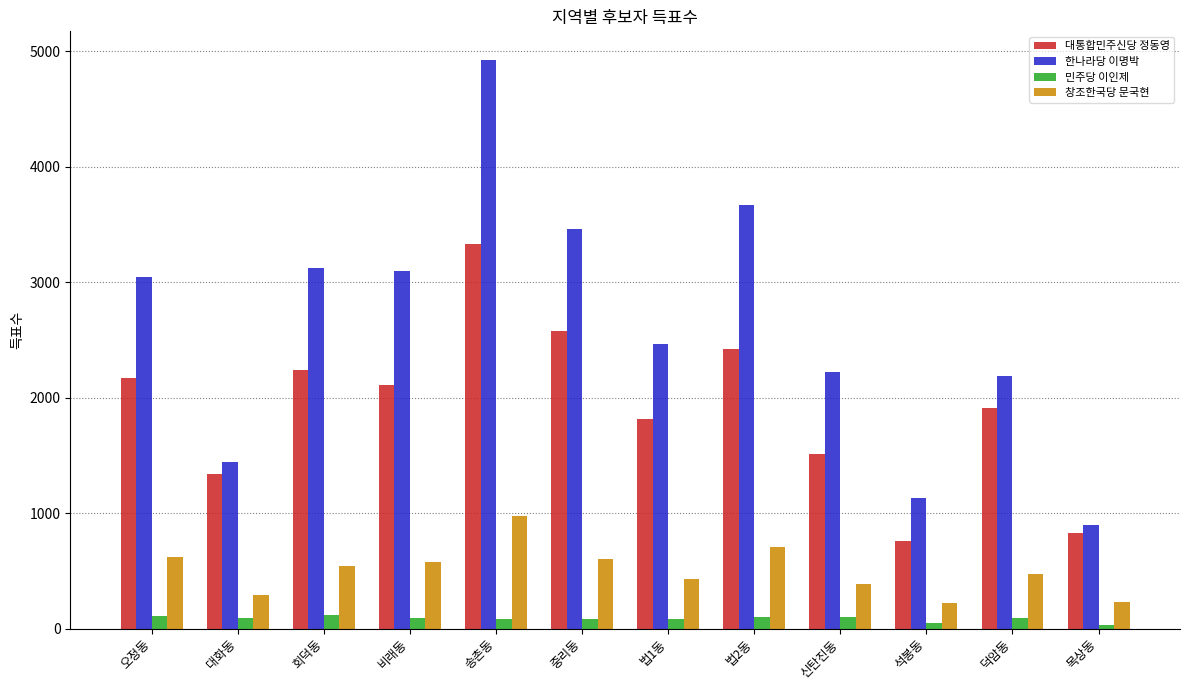

At which category does the chart reach its peak across all series?

송촌동